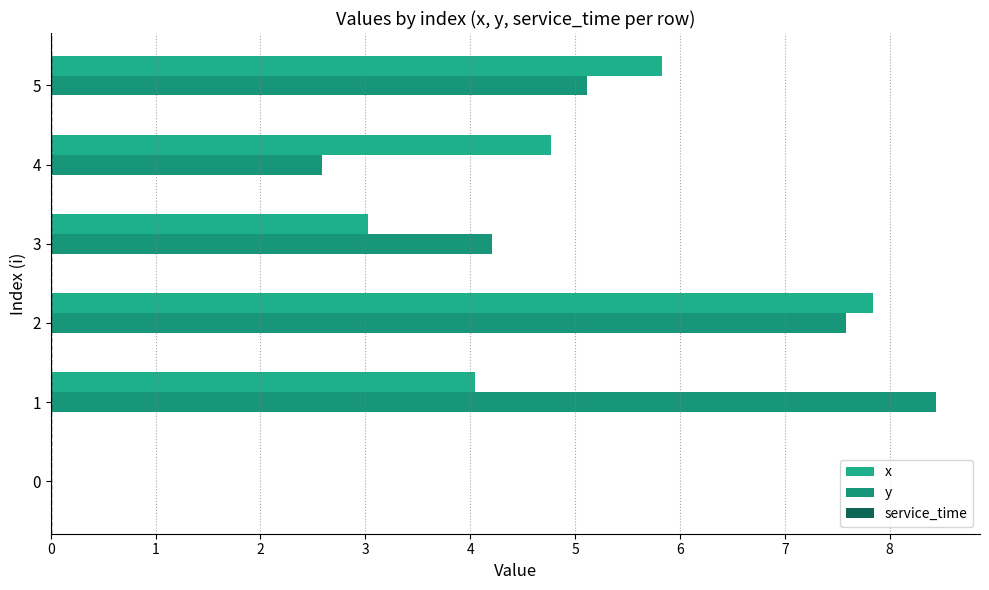

What is the difference between the x values at 0 and 2?

7.8